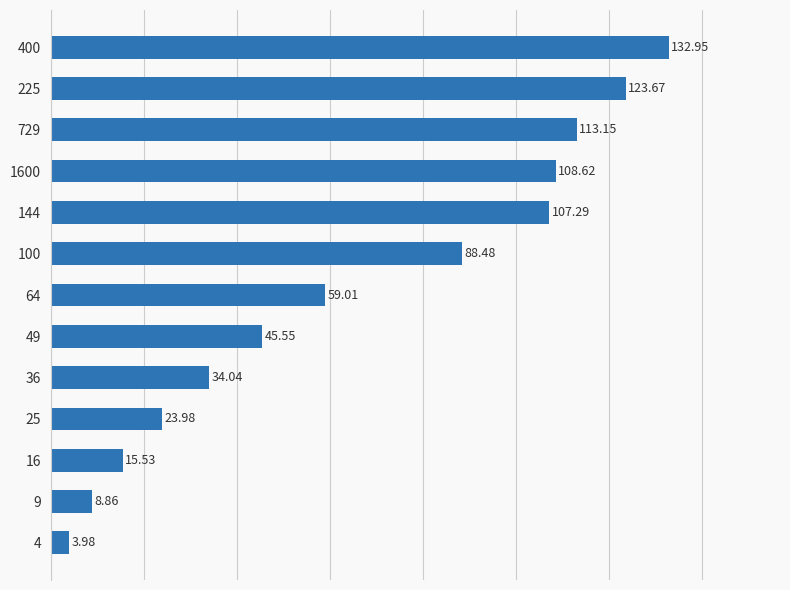

List the labels in order of value, smallest first.

4, 9, 16, 25, 36, 49, 64, 100, 144, 1600, 729, 225, 400